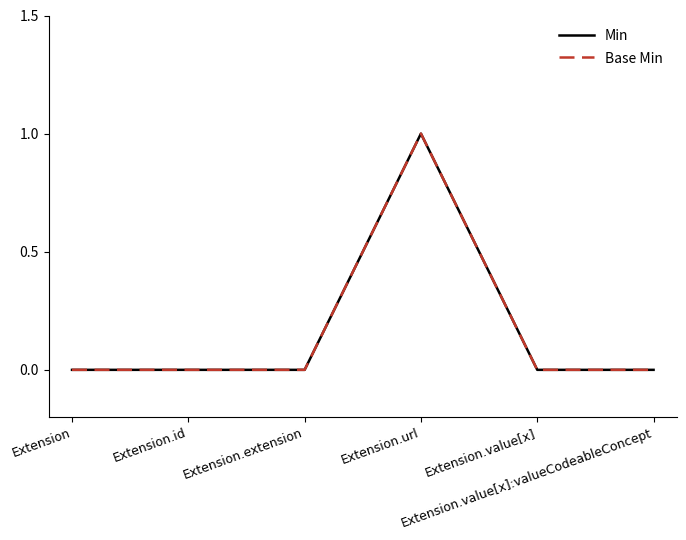

Does the chart have visible grid lines?

No